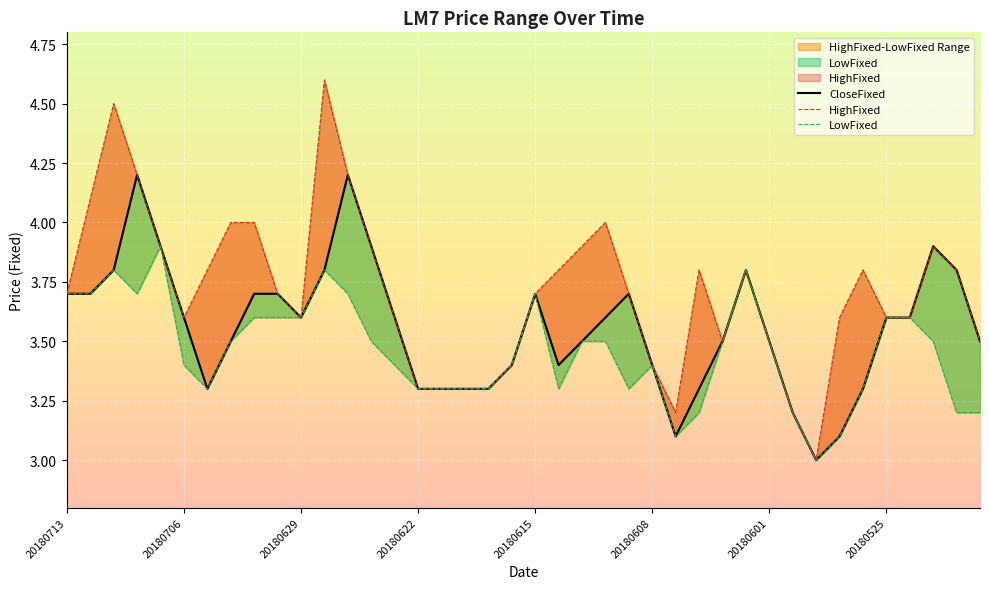

What is the maximum value for HighFixed?

4.6